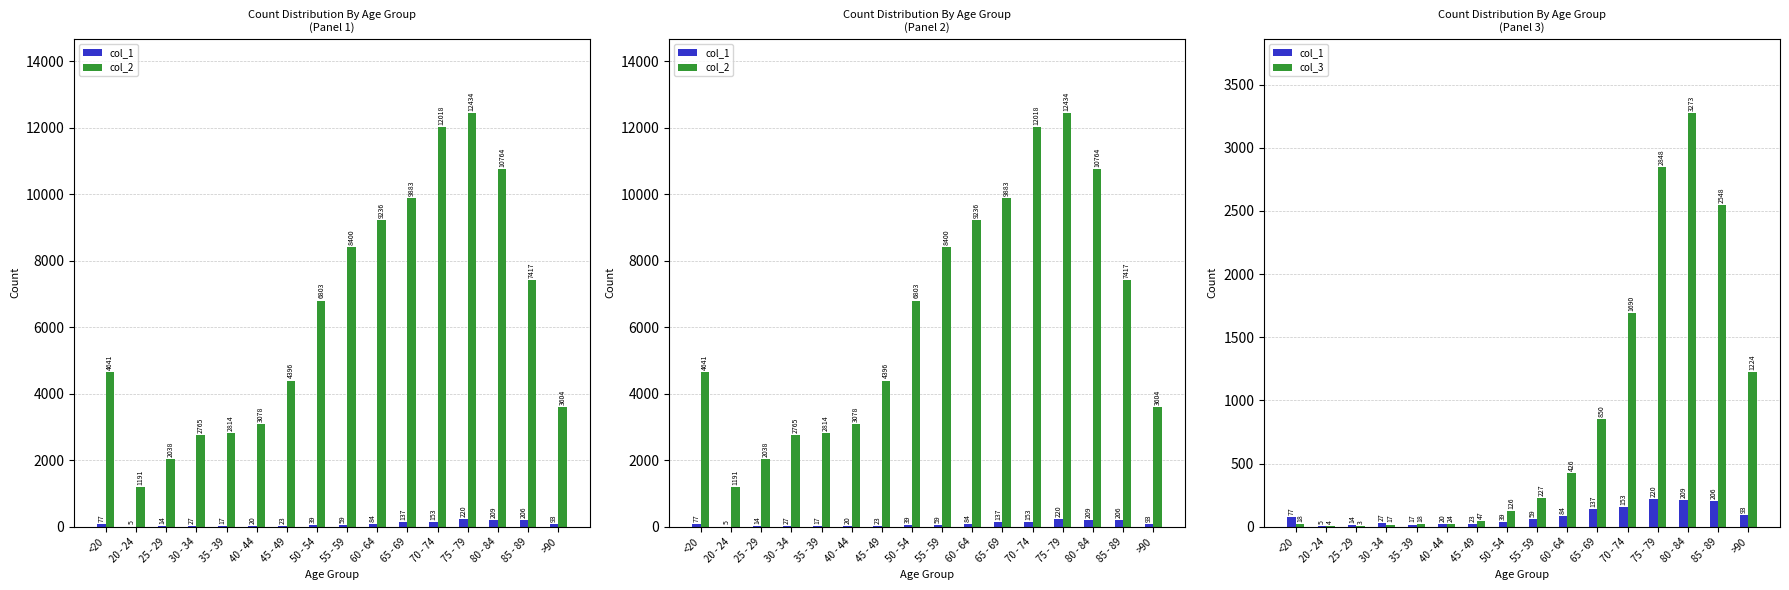

Which label corresponds to the smallest value in the chart?

25 - 29